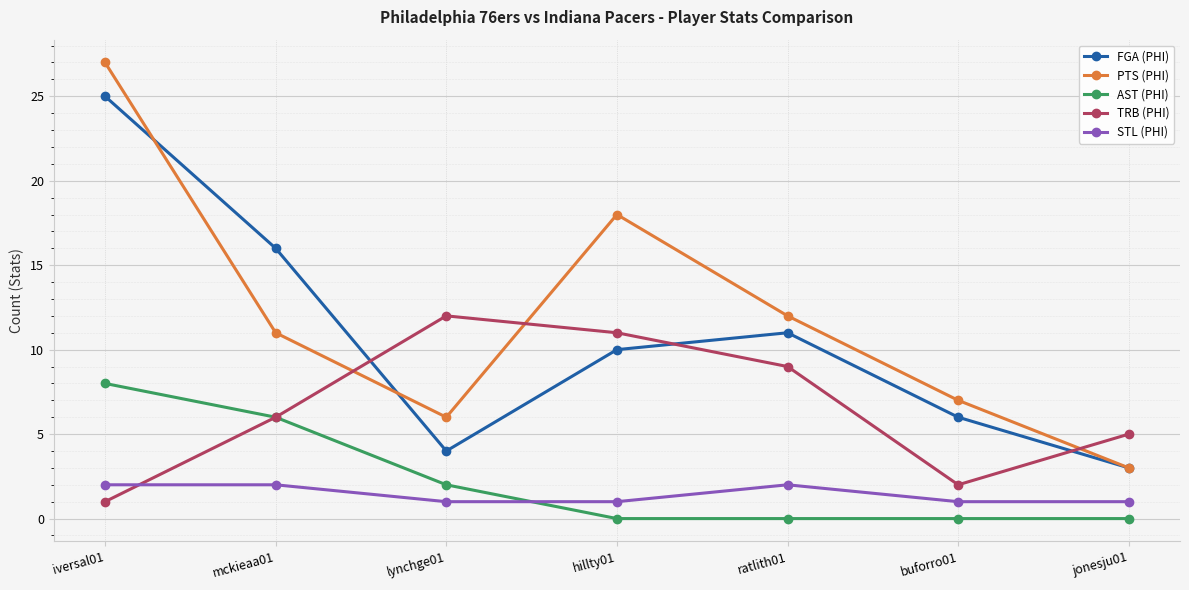

What is the difference between the maximum and second lowest values in the STL (PHI) series?

1